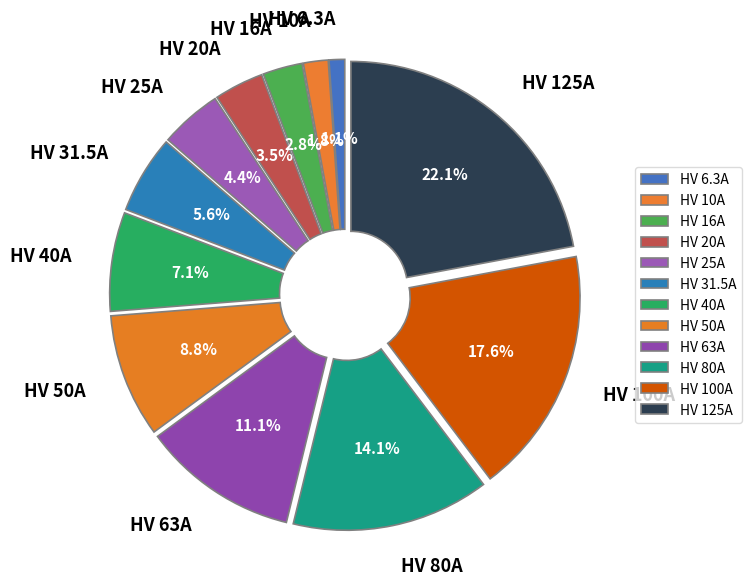

To the nearest percent, what percentage of the pie is HV 10A?

2%